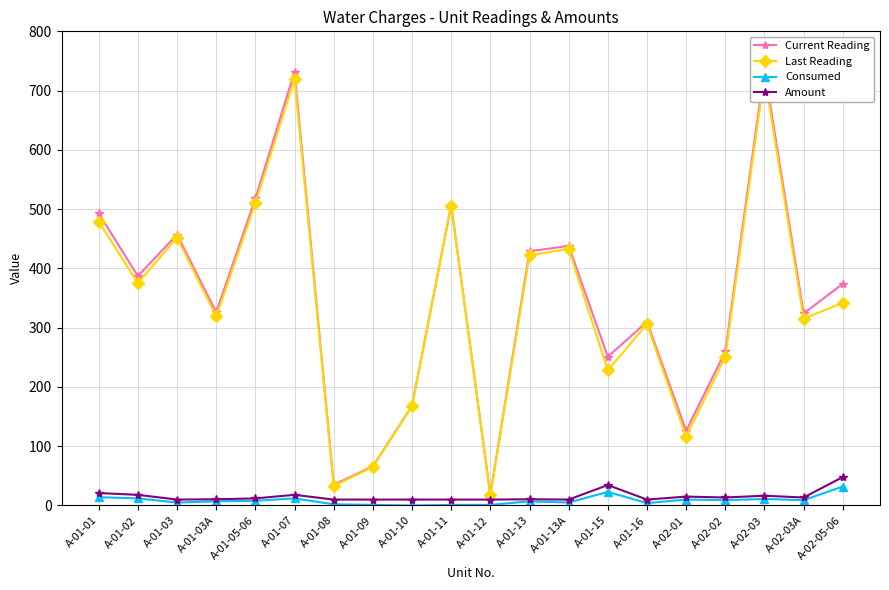

Is it true that Consumed equals 3.0 at A-01-02?

False